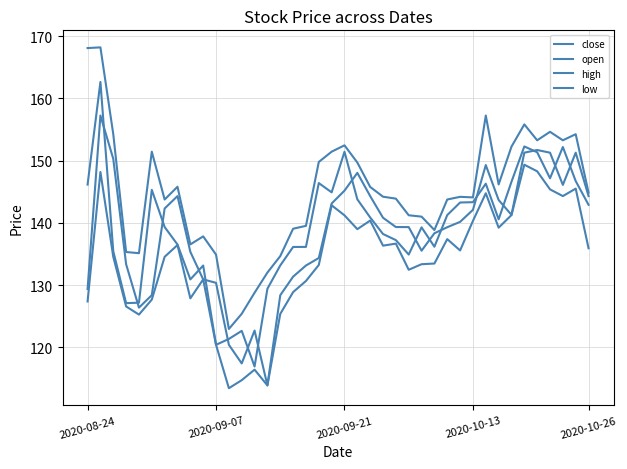

True or false: high and open intersect in this chart.

False